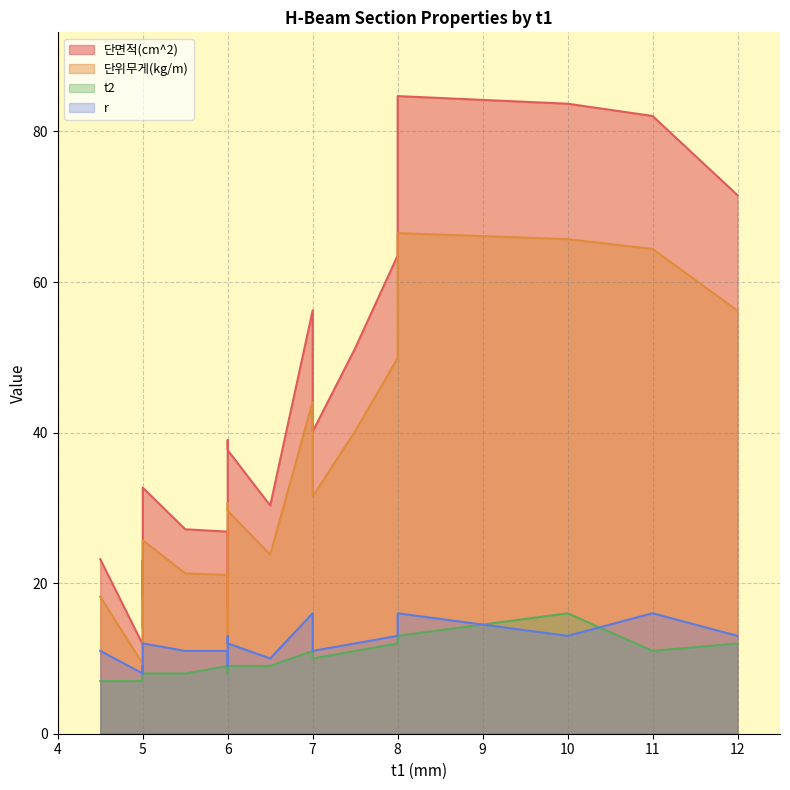

At which label does 단위무게(kg/m) first exceed 29?

6